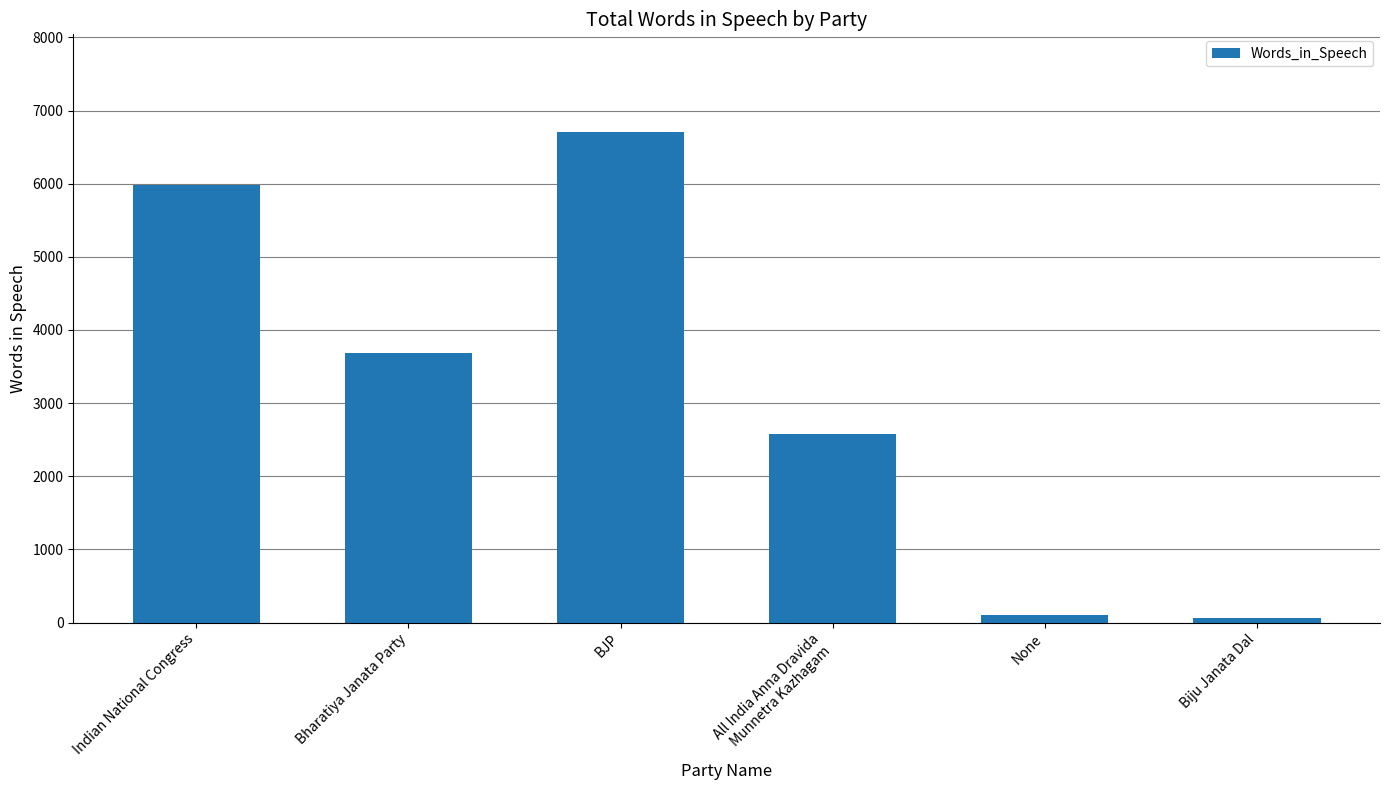

What is the label of the 2nd bar from the left?

Bharatiya Janata Party